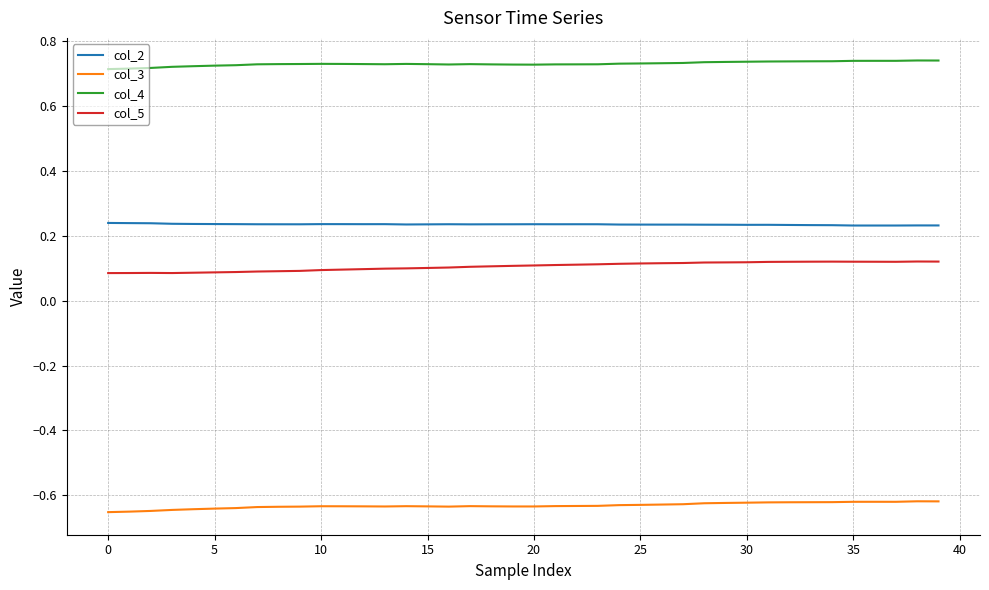

Rank the series by their maximum value, from highest to lowest.

col_4, col_2, col_5, col_3